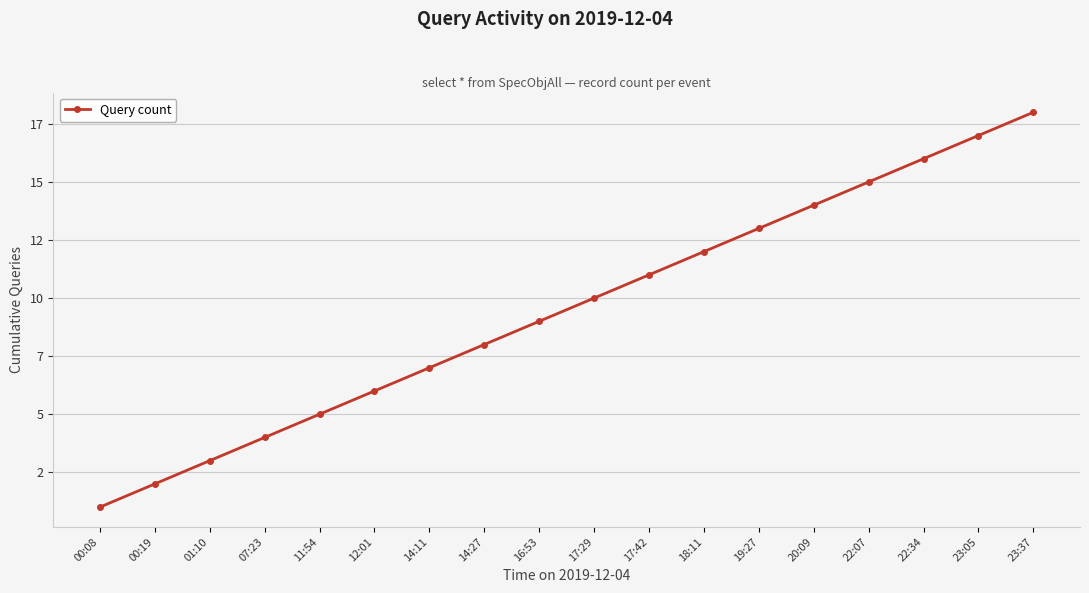

What position from the left is 01:10?

3